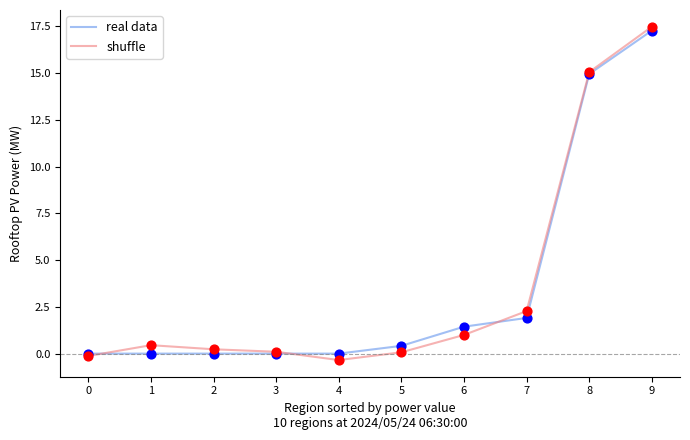

What is the spread (max minus min) of values at 7?

0.4